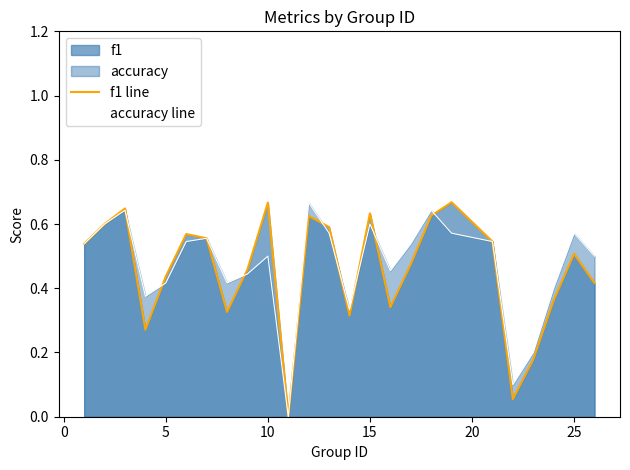

True or false: accuracy line and f1 line intersect in this chart.

True